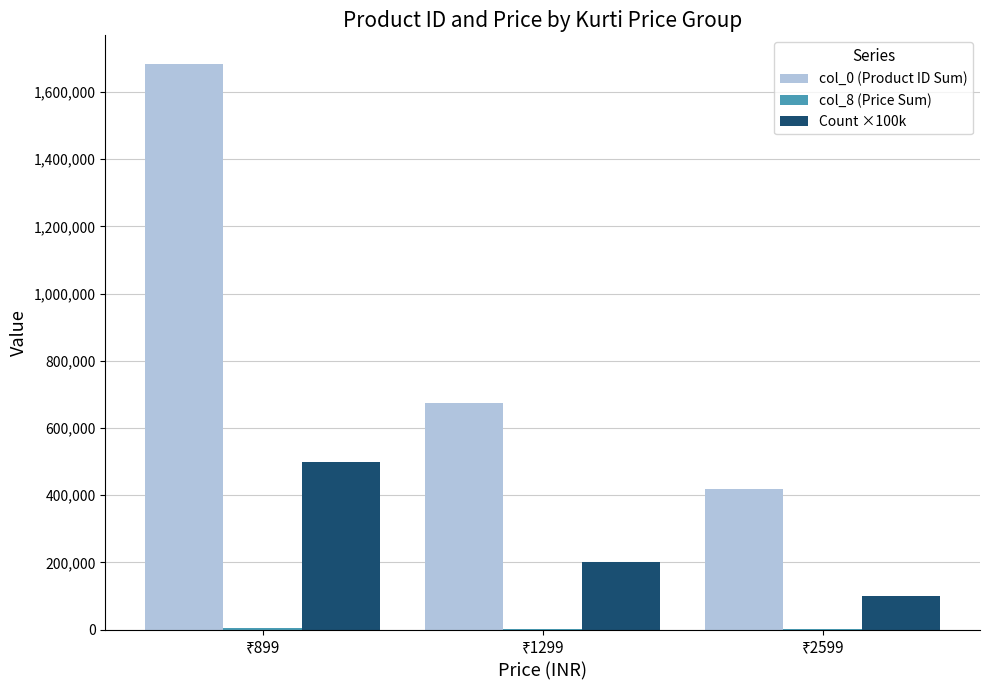

Which series has the largest total across all categories?

col_0 (Product ID Sum)